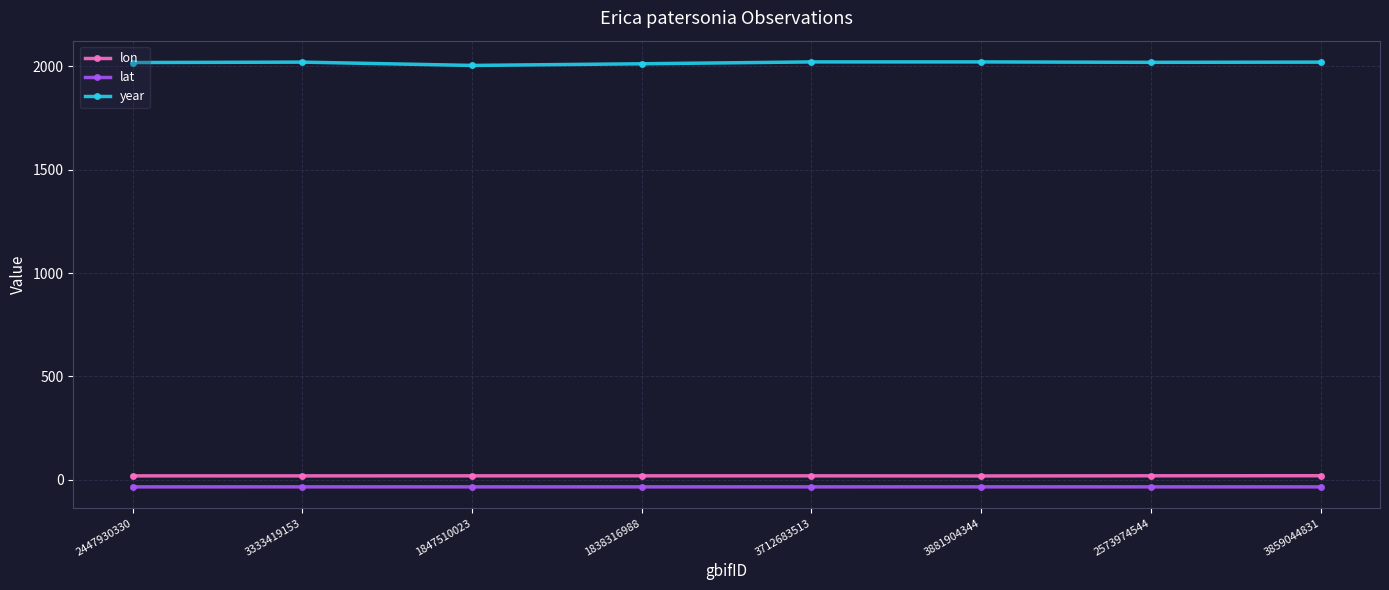

What is the difference between the second highest and minimum values in the year series?

17.0